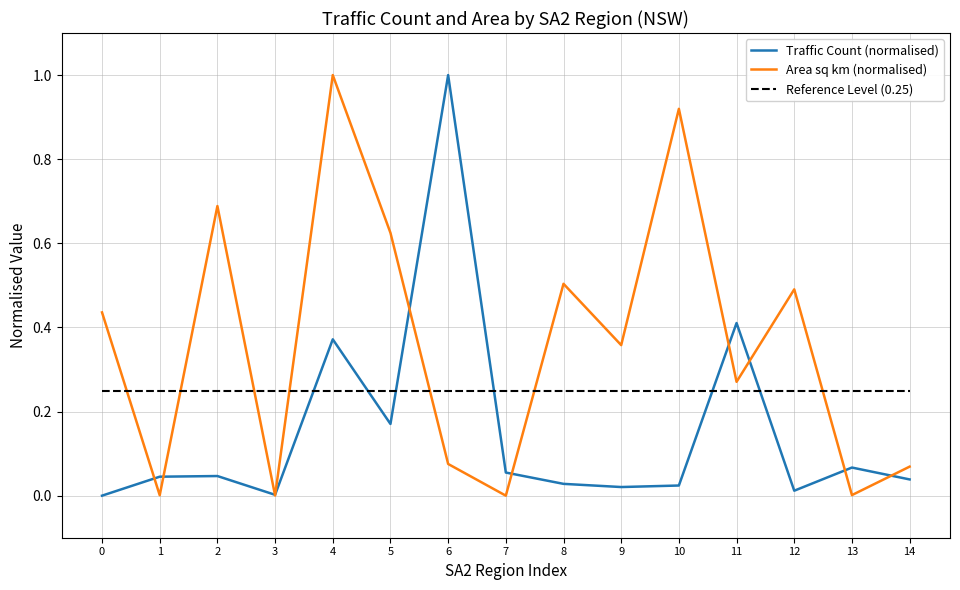

Count the number of categories in the chart.

15